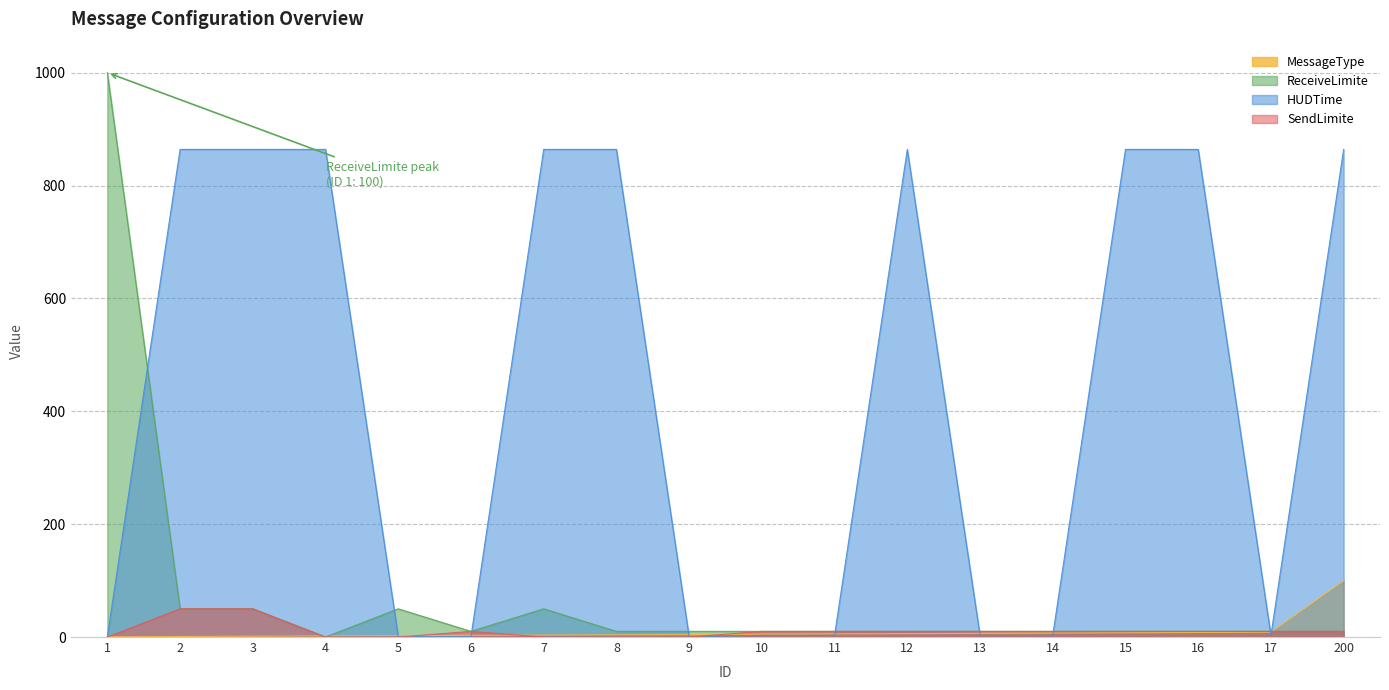

Reading left to right, extract all data points from this chart.

MessageType: 1=0.5	2=1.0	3=1.5	4=2.0	5=2.5	6=3.0	7=3.5	8=4.0	9=4.5	10=5.0	11=5.5	12=6.0	13=6.5	14=7.0	15=7.5	16=8.0	17=8.5	200=100.0
ReceiveLimite: 1=1000.0	2=50.0	3=50.0	4=0.0	5=50.0	6=10.0	7=50.0	8=10.0	9=10.0	10=10.0	11=10.0	12=10.0	13=10.0	14=10.0	15=10.0	16=10.0	17=10.0	200=10.0
HUDTime: 1=0.6	2=864.0	3=864.0	4=864.0	5=0.6	6=0.6	7=864.0	8=864.0	9=0.6	10=3.0	11=3.0	12=864.0	13=3.0	14=3.0	15=864.0	16=864.0	17=3.0	200=864.0
SendLimite: 1=0.0	2=50.0	3=50.0	4=0.0	5=0.0	6=10.0	7=0.0	8=0.0	9=0.0	10=10.0	11=10.0	12=10.0	13=10.0	14=10.0	15=10.0	16=10.0	17=10.0	200=10.0